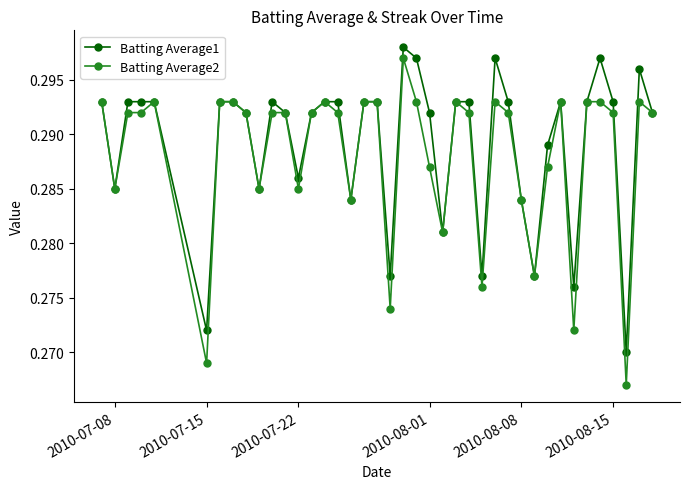

Count the Batting Average1 values in the range 0 to 1.

40